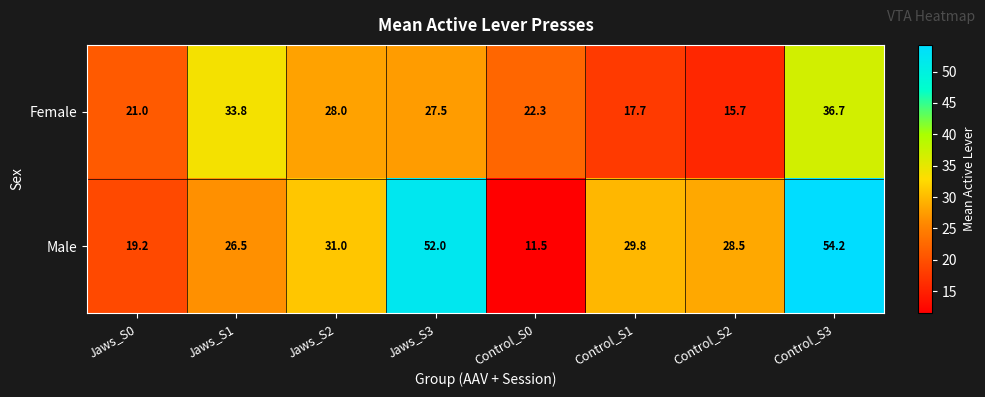

The value of Male at Jaws_S3 is 52.0. True or false?

True